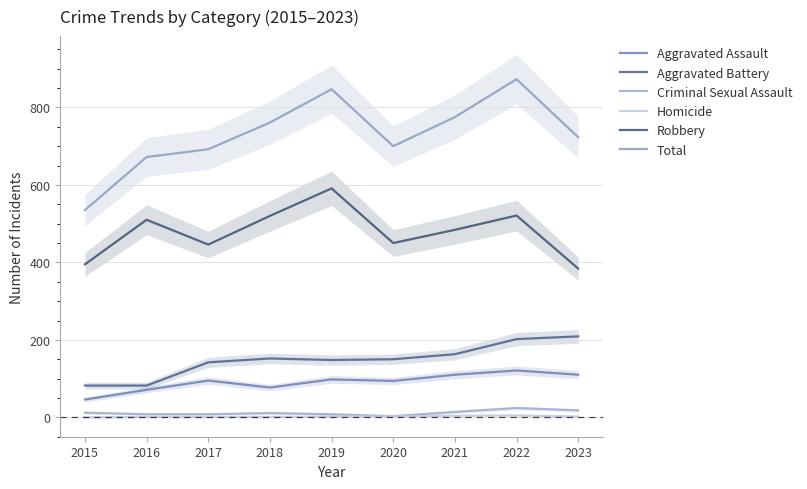

At which label is Robbery closest to 487?

2021